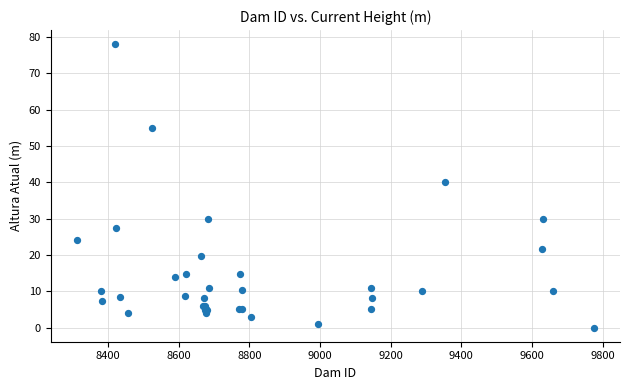

What Y value in the scatter plot is closest to 39?

40.0